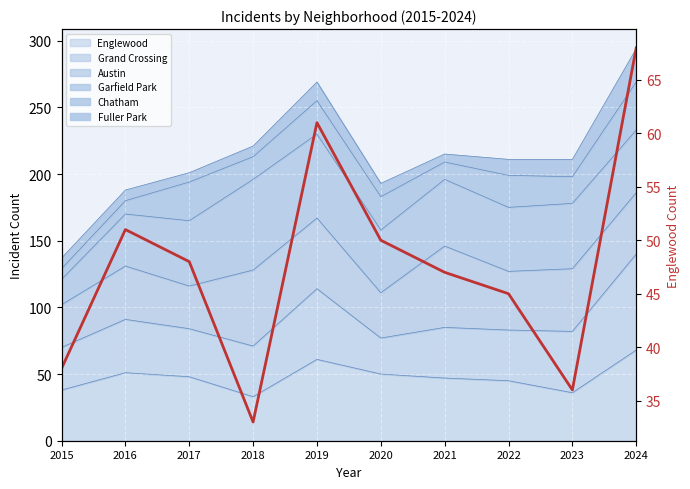

What is the value of the 10th point from the left?

68